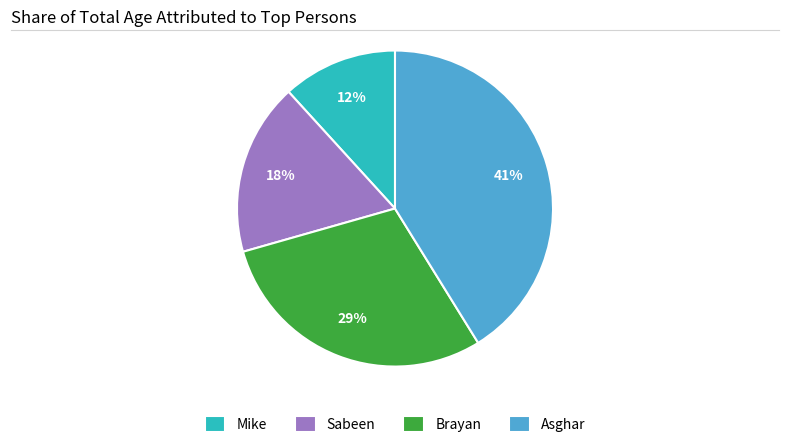

Which has a higher value, Brayan or Asghar?

Asghar